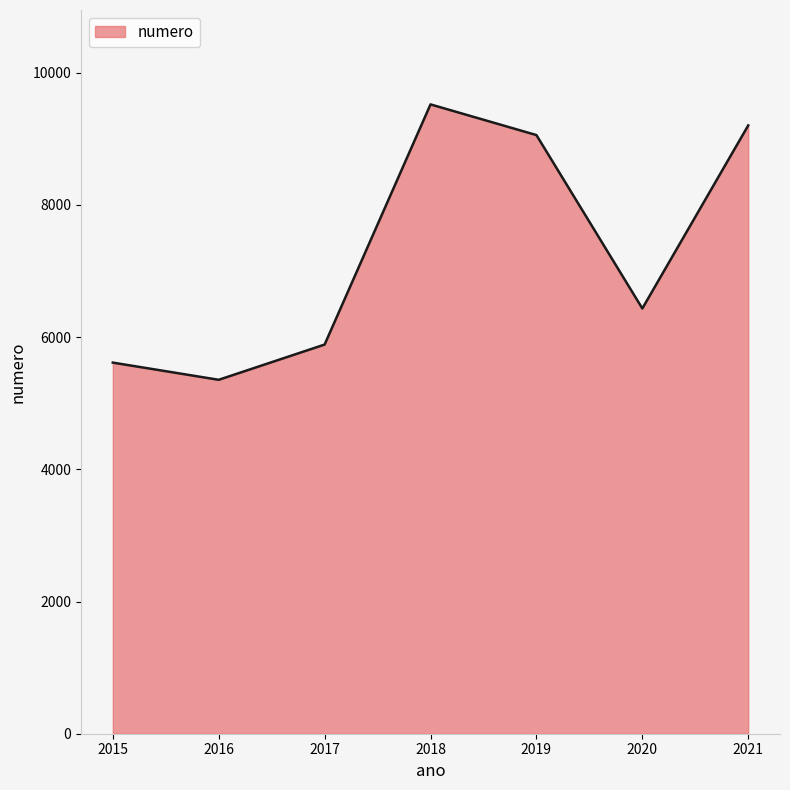

The chart shows a value of 13772 at 2018. True or false?

False